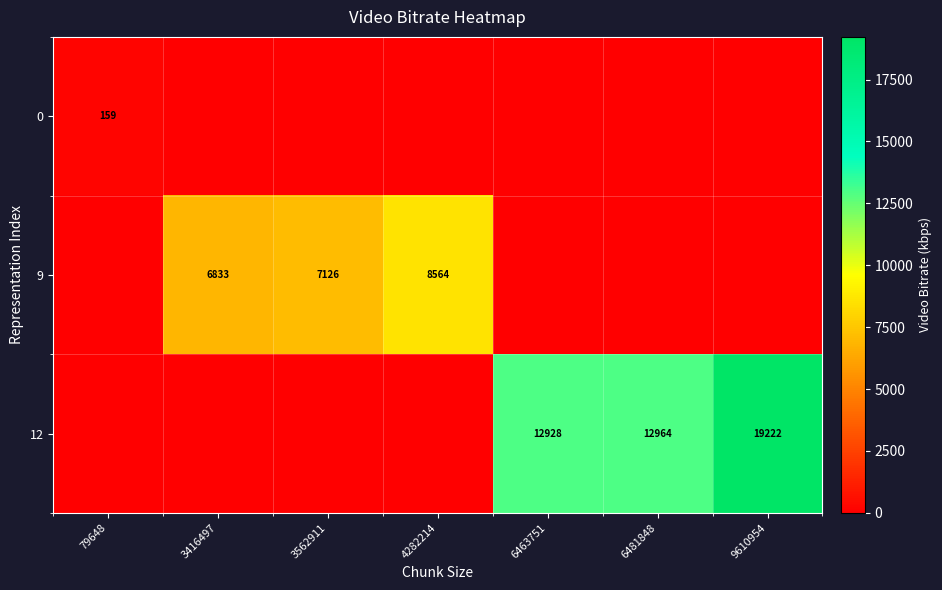

Is it true that 9 equals 6833 at 3416497?

True